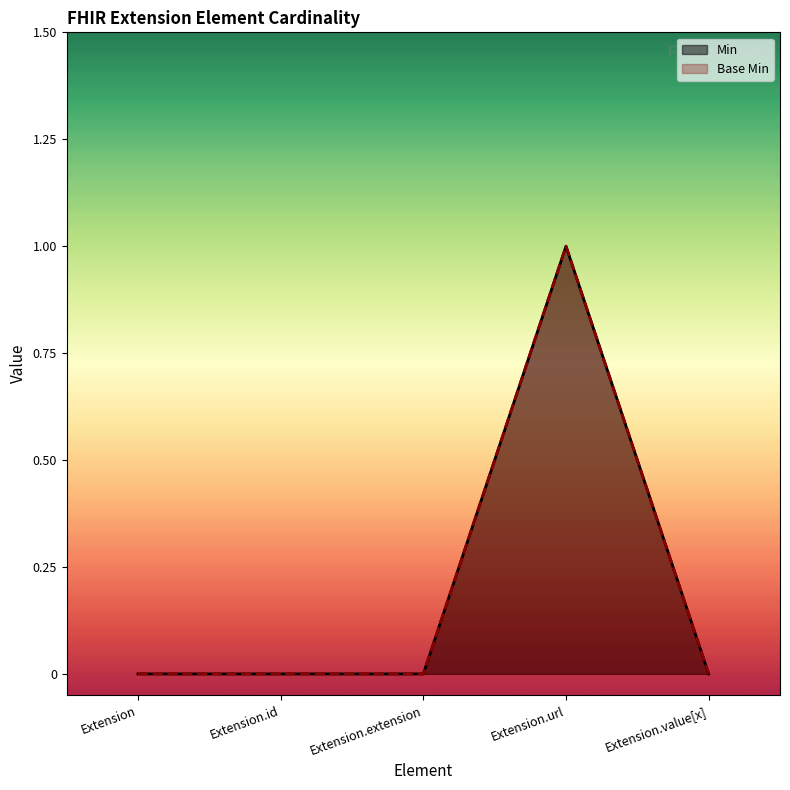

Reading left to right, list all the values displayed in this chart.

Min: Extension=0	Extension.id=0	Extension.extension=0	Extension.url=1	Extension.value[x]=0
Base Min: Extension=0	Extension.id=0	Extension.extension=0	Extension.url=1	Extension.value[x]=0